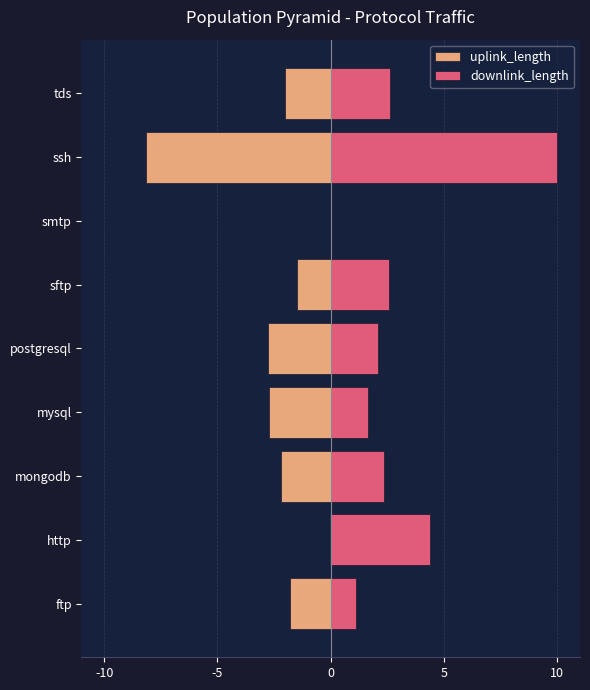

The value of uplink_length at http is -0.1. True or false?

False